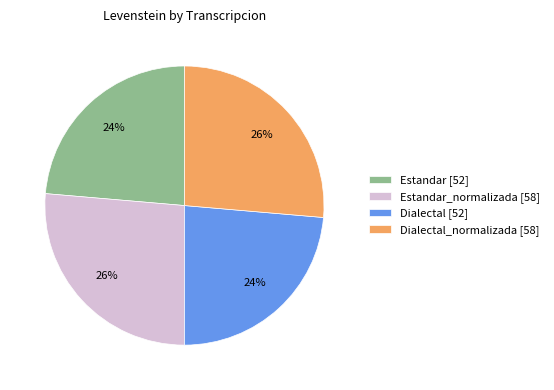

To the nearest percent, what is the combined percentage of Dialectal_normalizada [58] and Estandar [52]?

50%